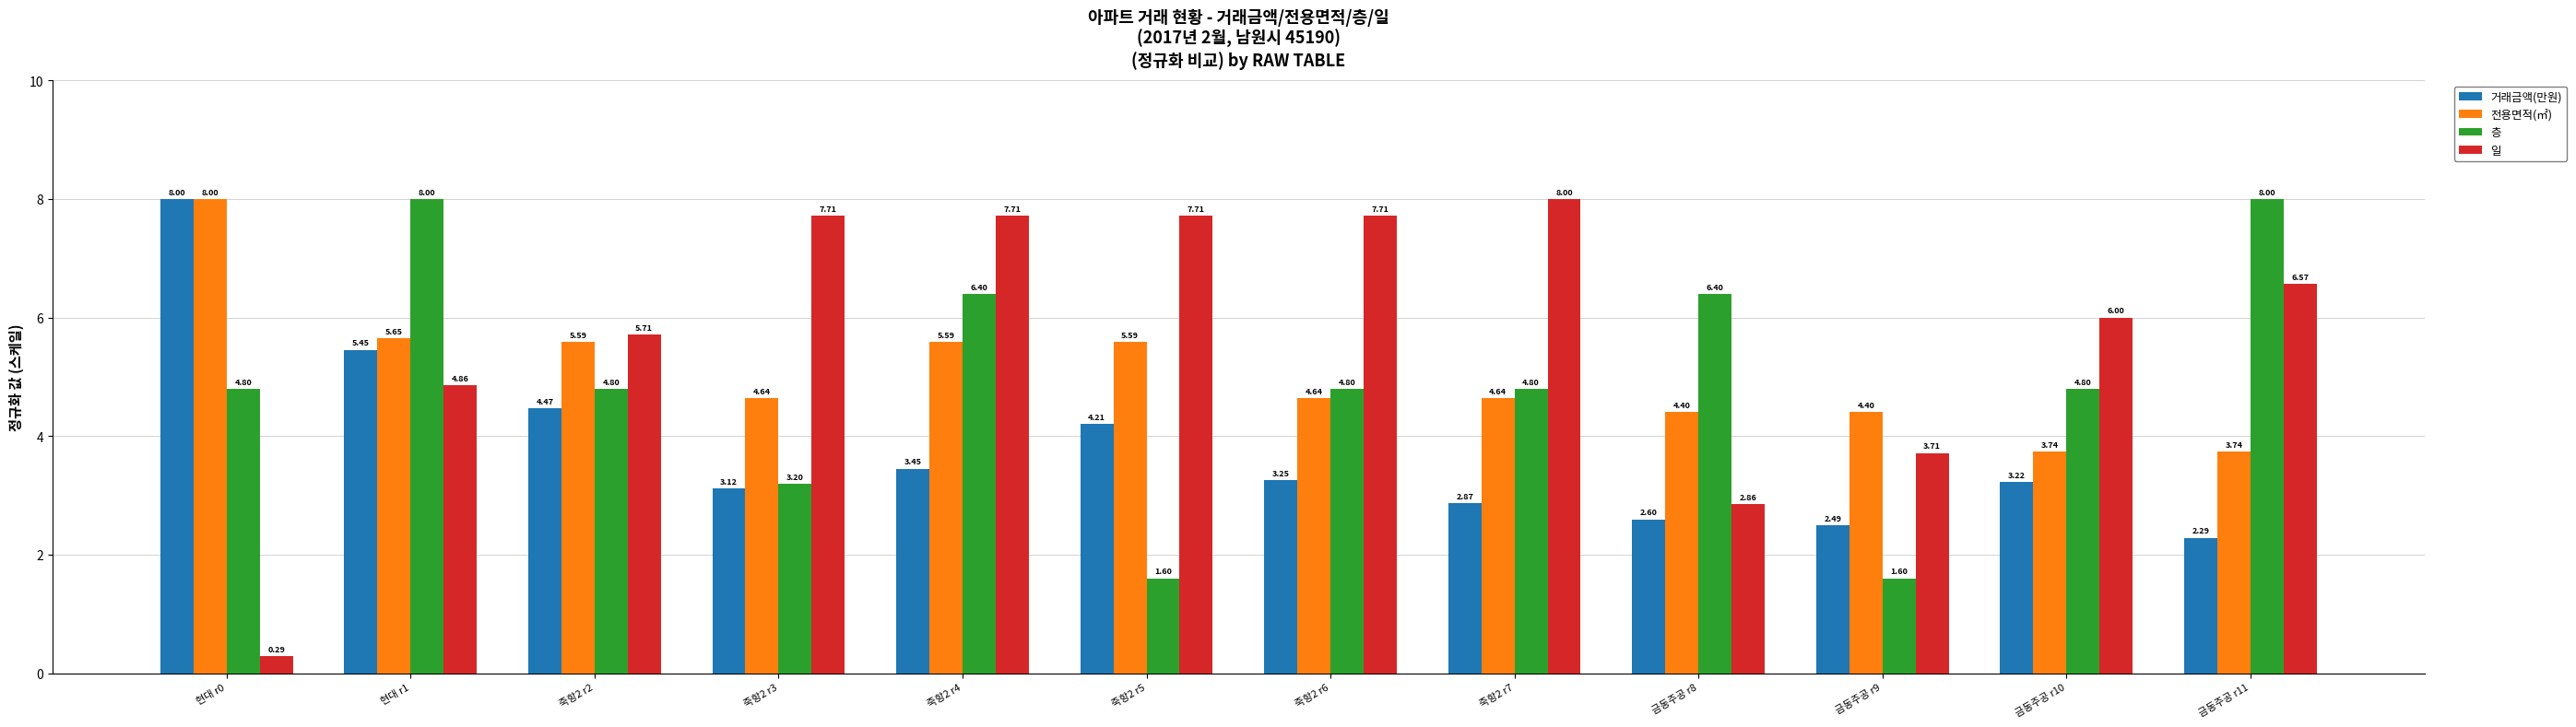

What is the difference between the 전용면적(㎡) values at 금동주공 r9 and 죽항2 r6?

0.2